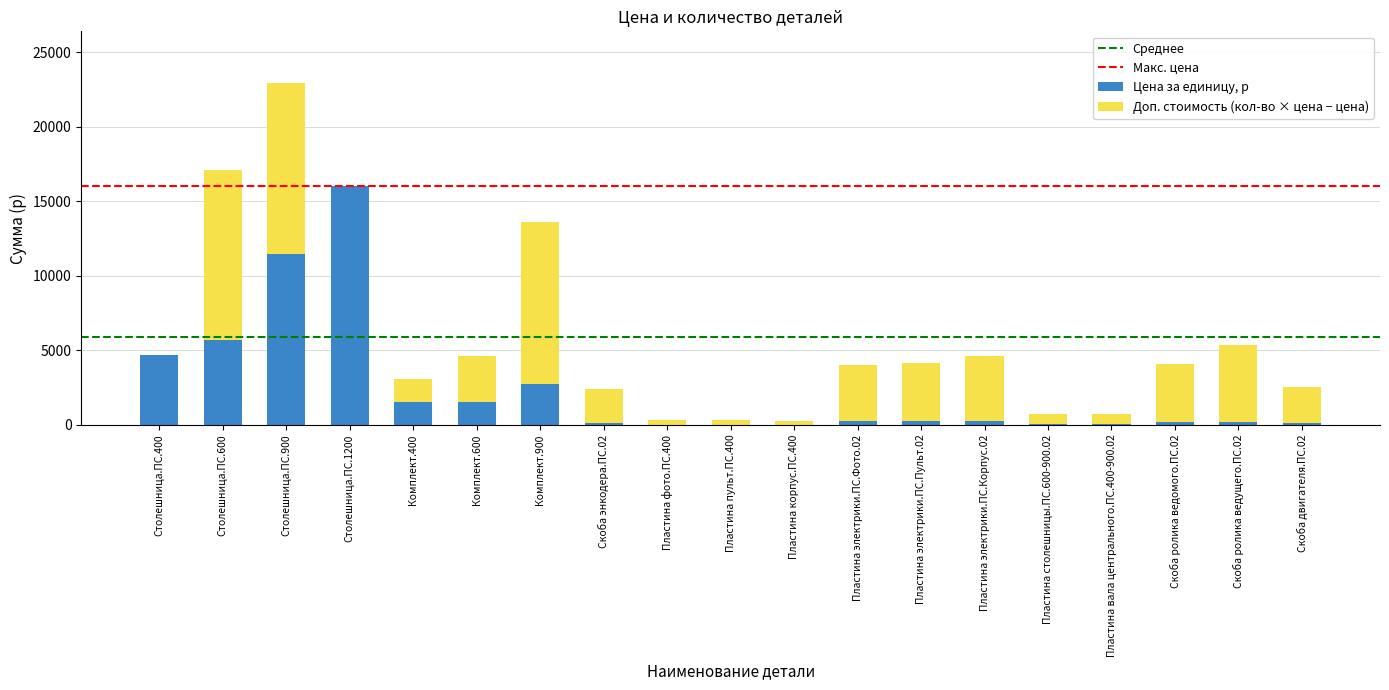

Does the chart contain stacked bars?

Yes